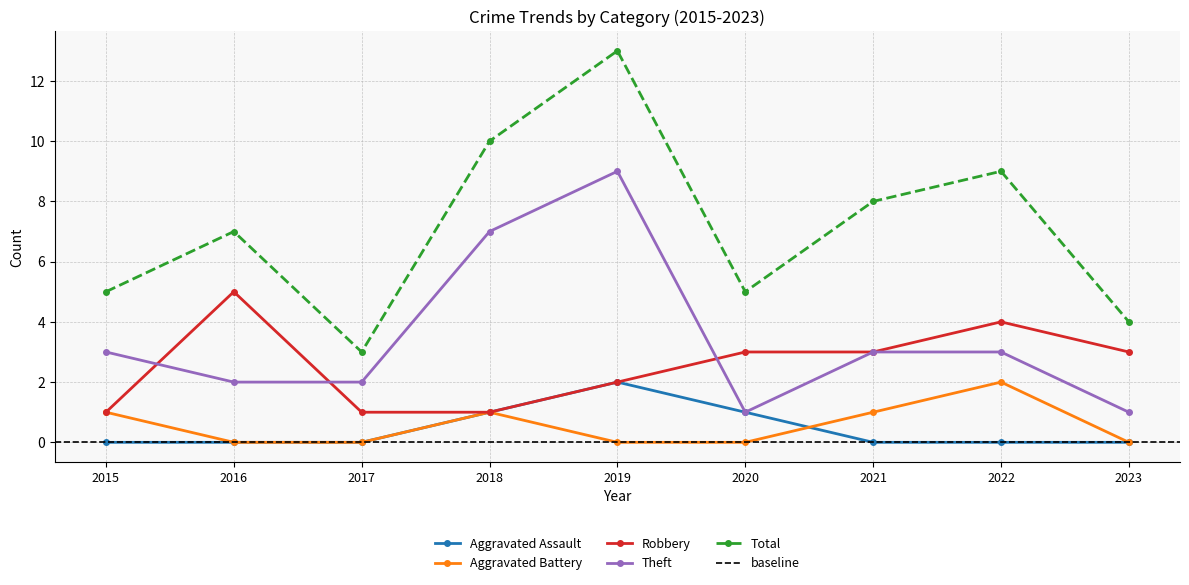

Is it true that Robbery equals 0 at 2015?

False